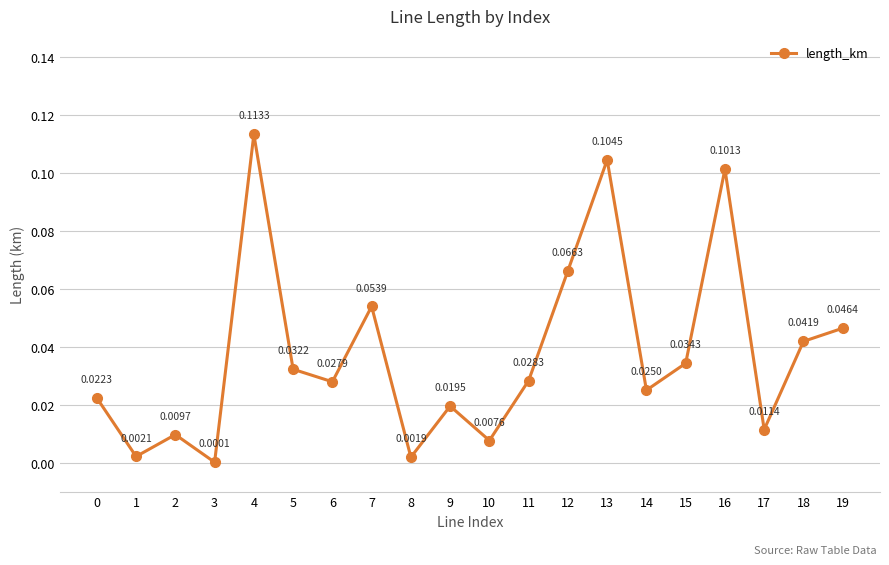

At which category does the data reach its first local valley?

1